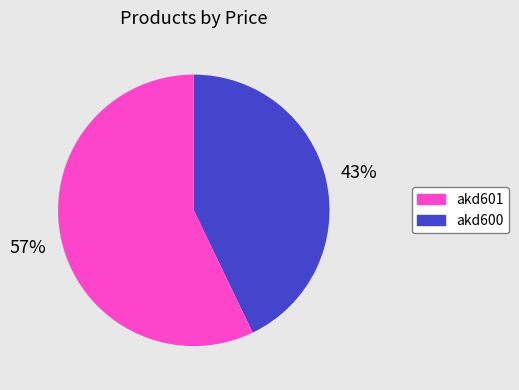

Does any single category account for the majority?

Yes